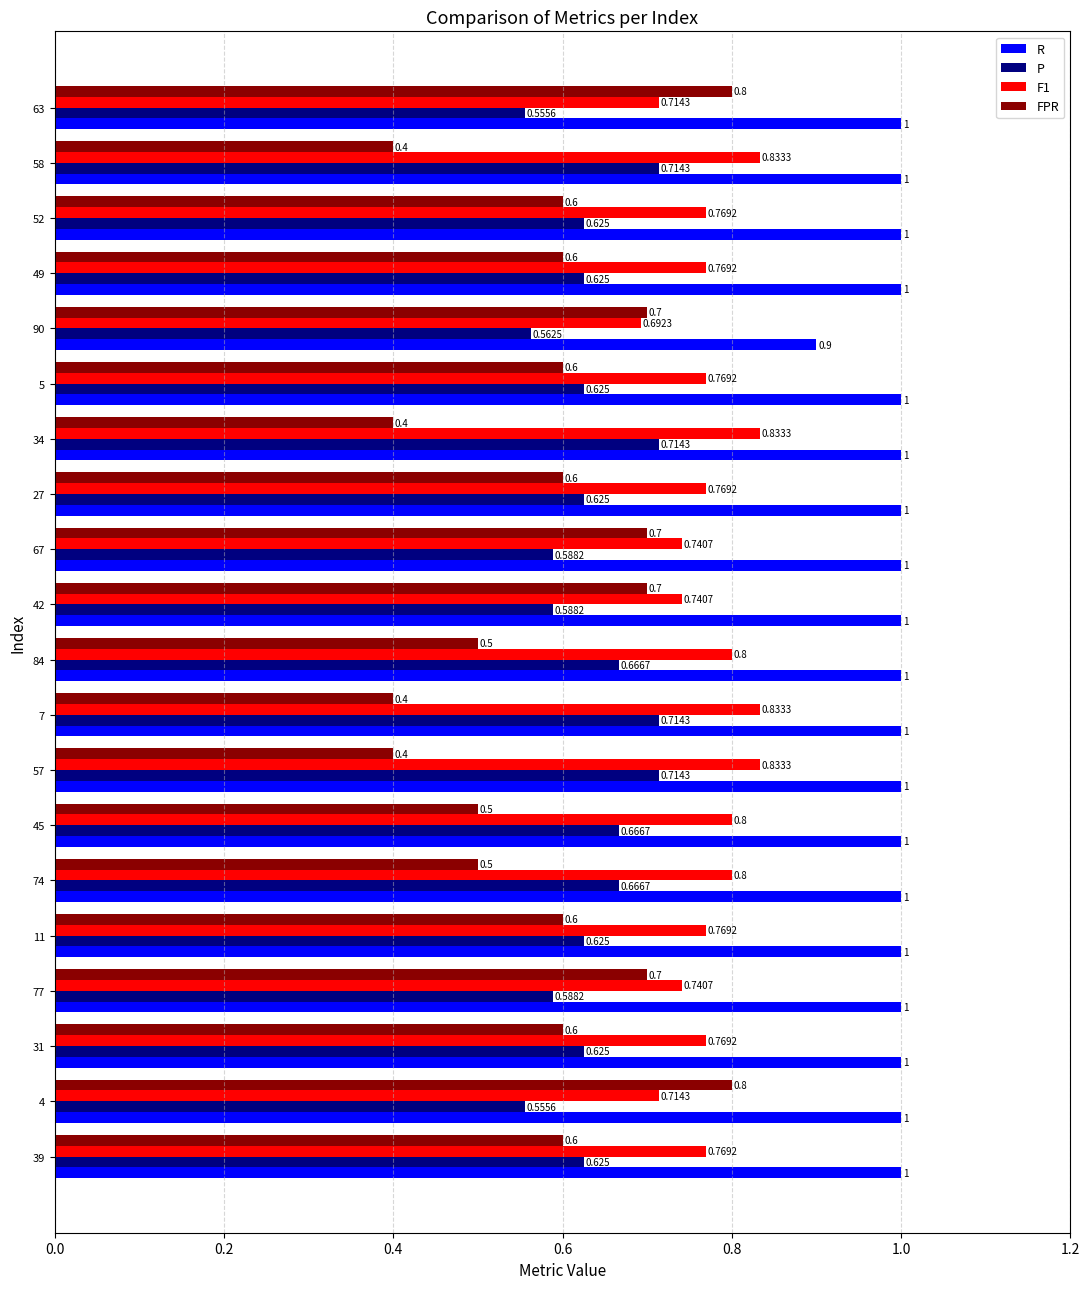

Which series has the largest total across all categories?

R